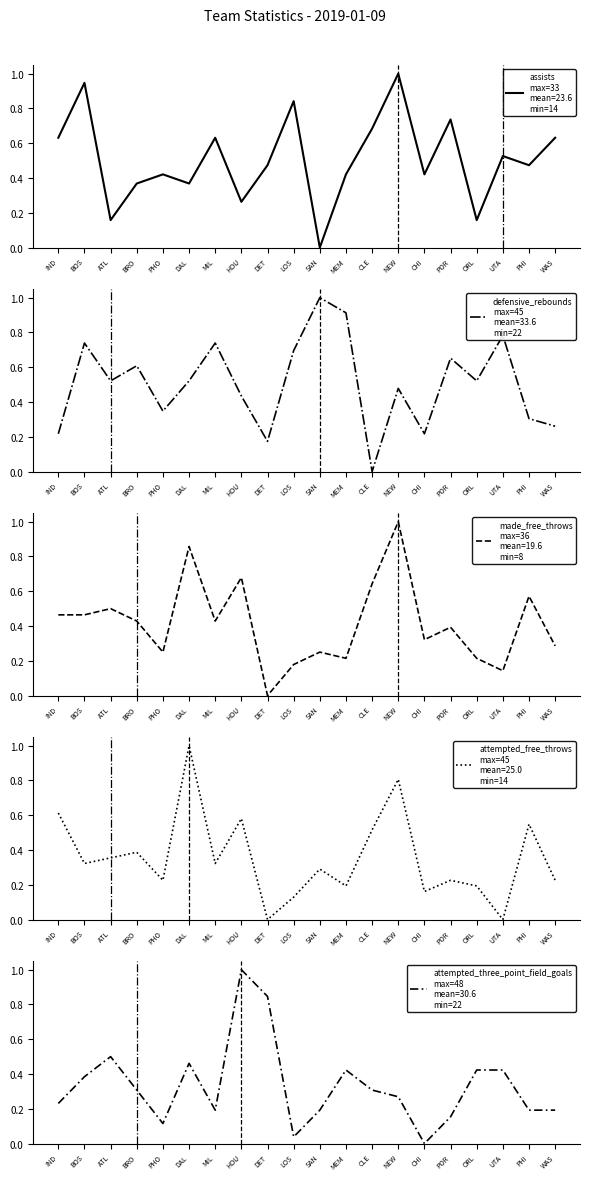

How many positive values does the made_free_throws series have?

19